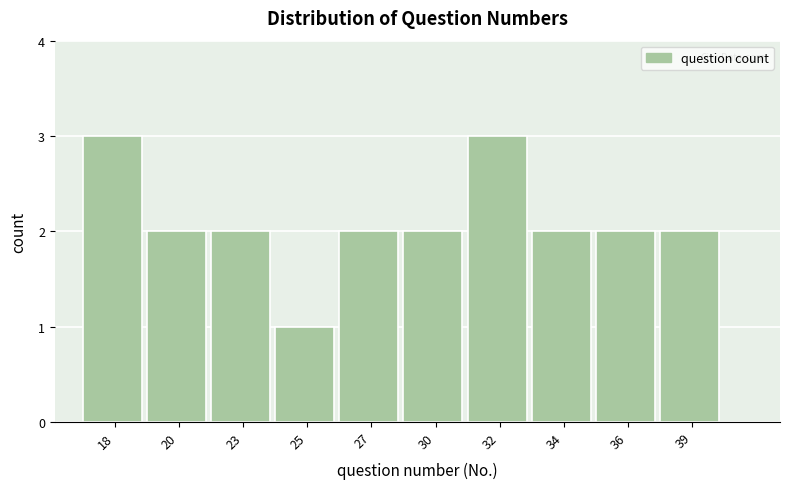

Reading left to right, what are all the values shown in this chart?

18=3	20=2	23=2	25=1	27=2	30=2	32=3	34=2	36=2	39=2